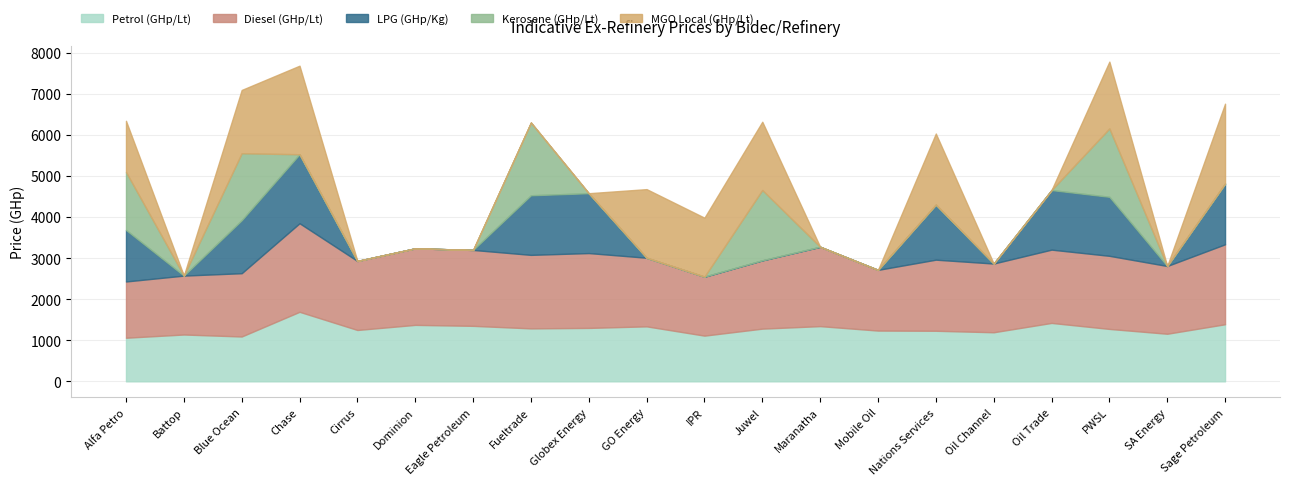

What is the label of the 3rd point from the left?

Blue Ocean